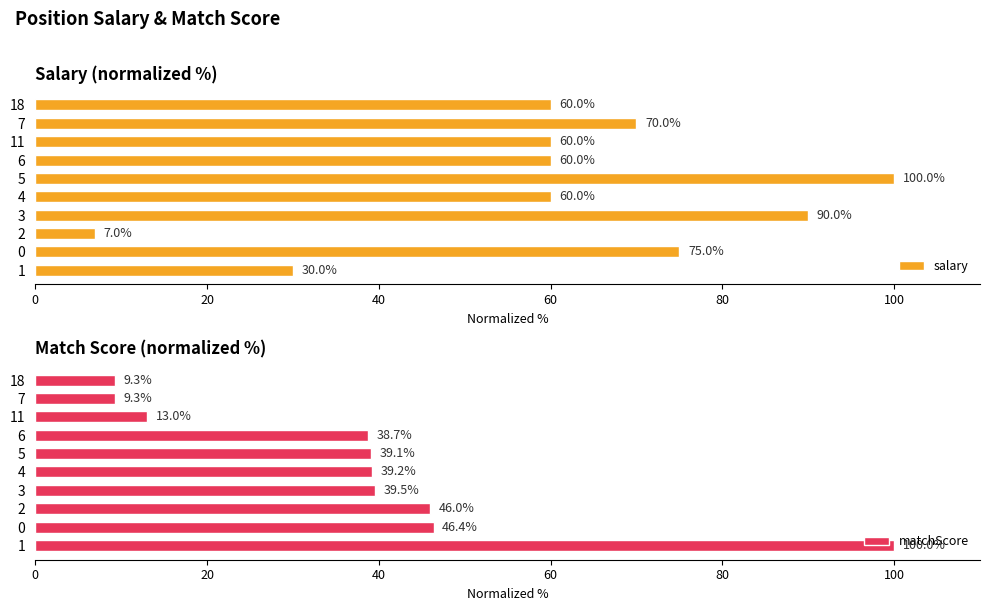

Is it true that salary equals 89.3 at 4?

False